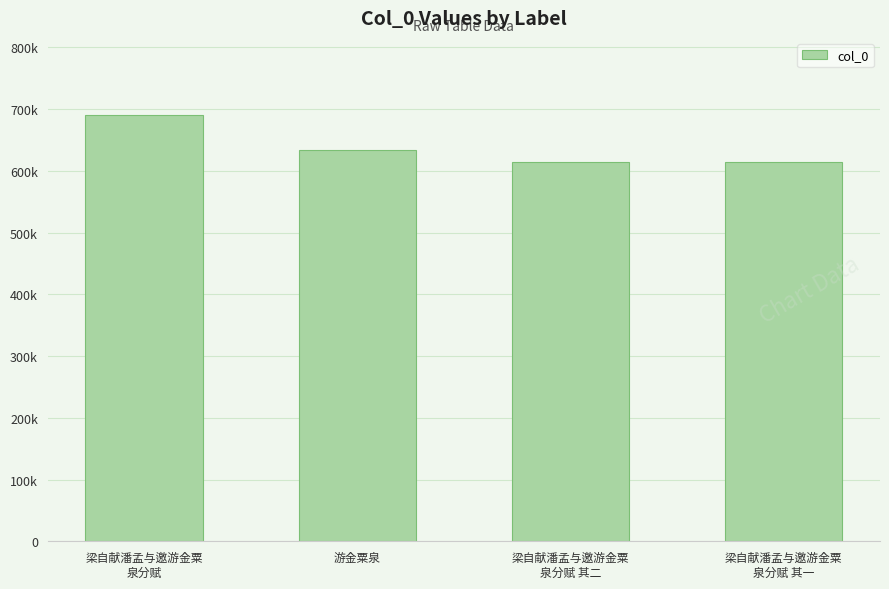

Which label corresponds to the largest value in the chart?

梁自献潘孟与邀游金粟
泉分赋